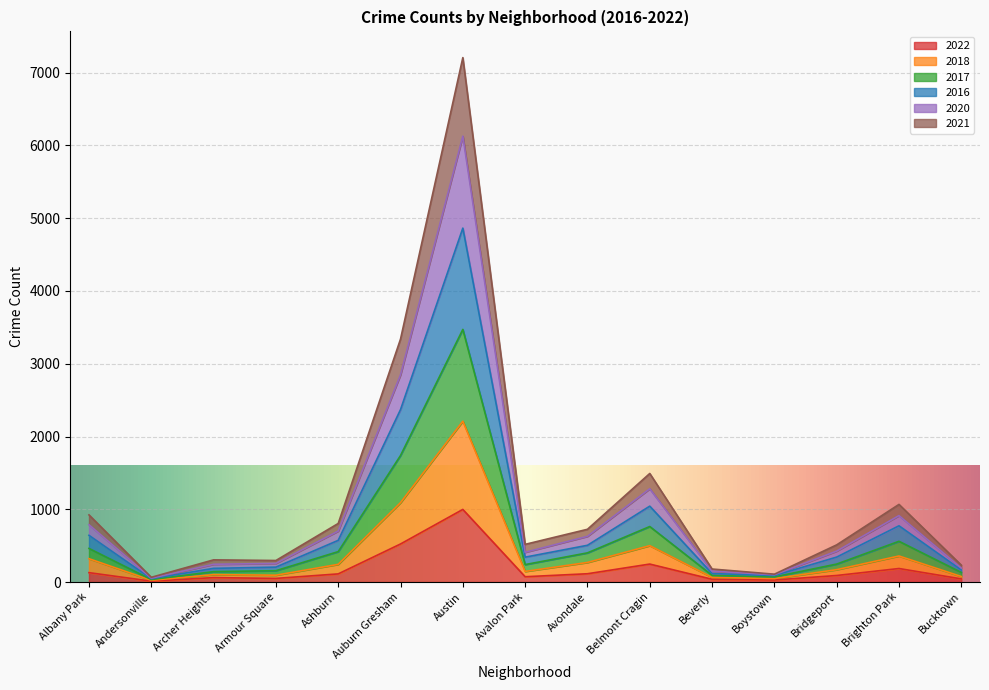

What is the value of the 2020 point at the 1st from the left?

788